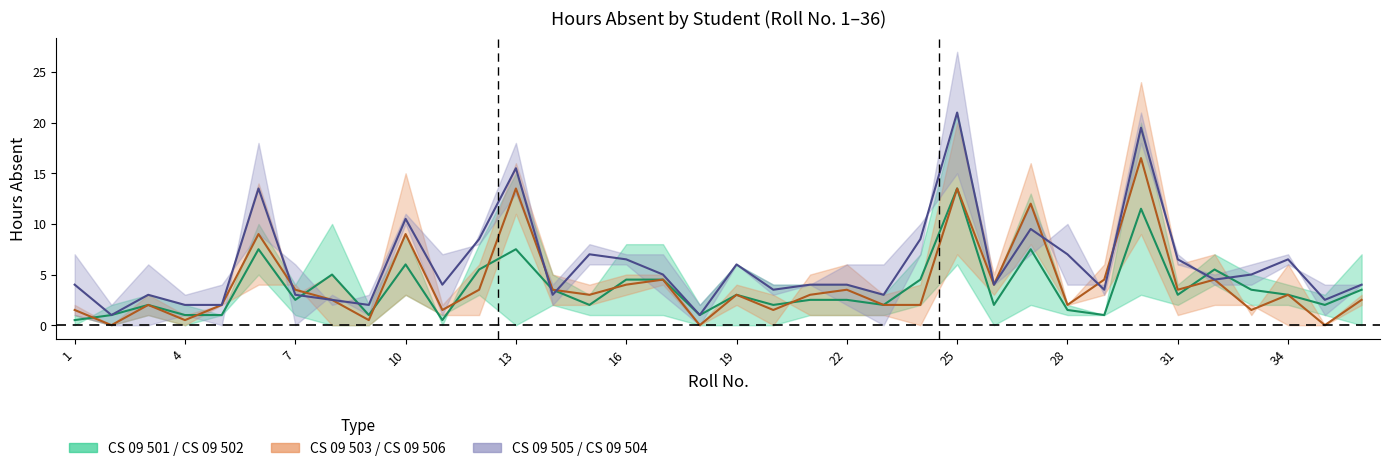

True or false: CS 09 502 and CS 09 503 cross at least once.

True